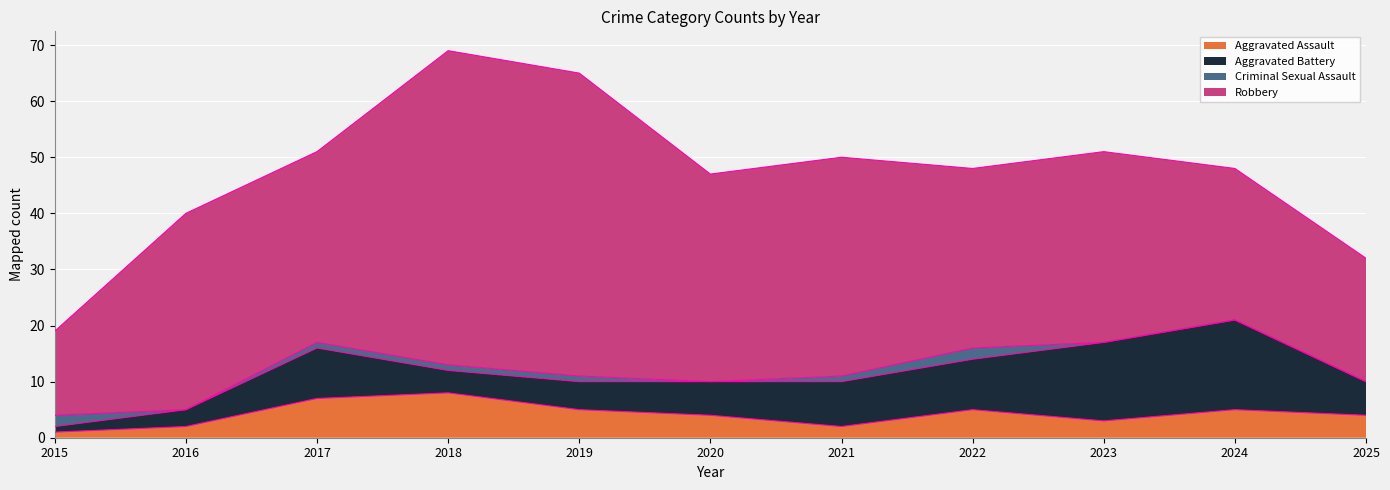

What are all the series names shown in the legend?

Aggravated Assault, Aggravated Battery, Criminal Sexual Assault, Robbery